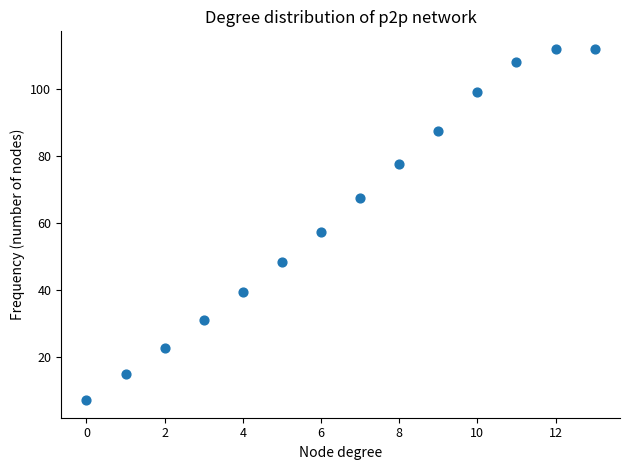

What is the range of Y values (max minus min)?

104.6